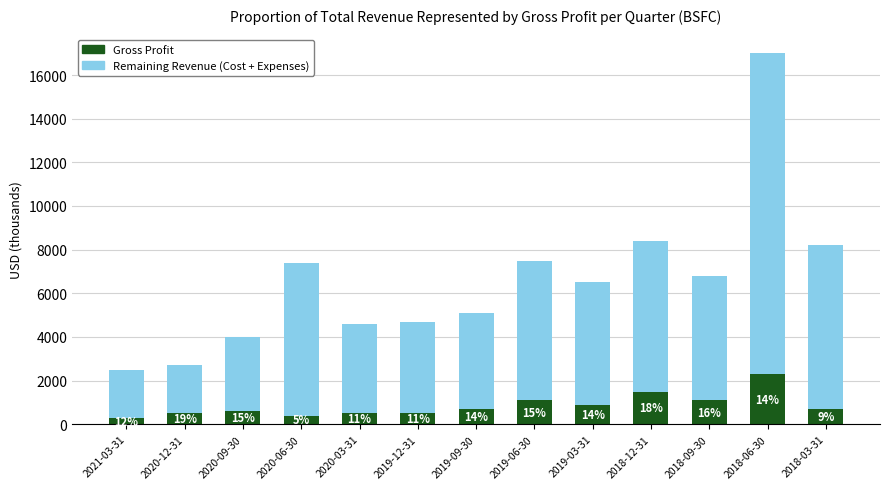

Are the bars horizontal?

No